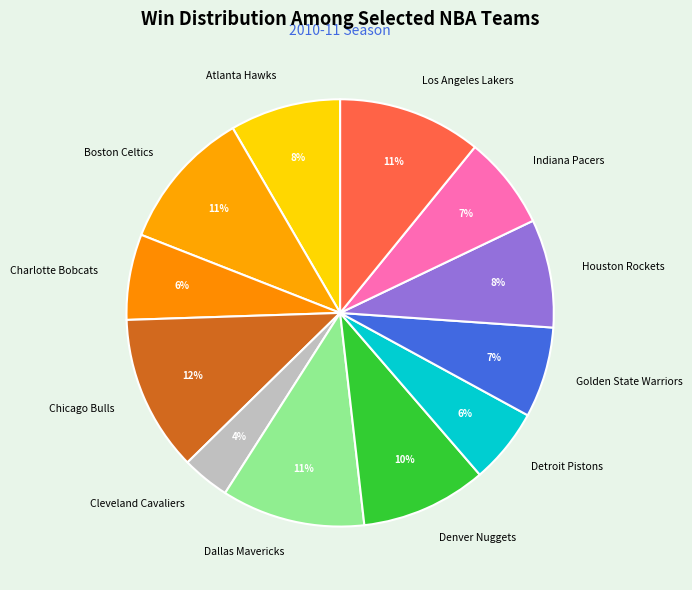

The Golden State Warriors slice represents 7% of the pie. True or false?

True